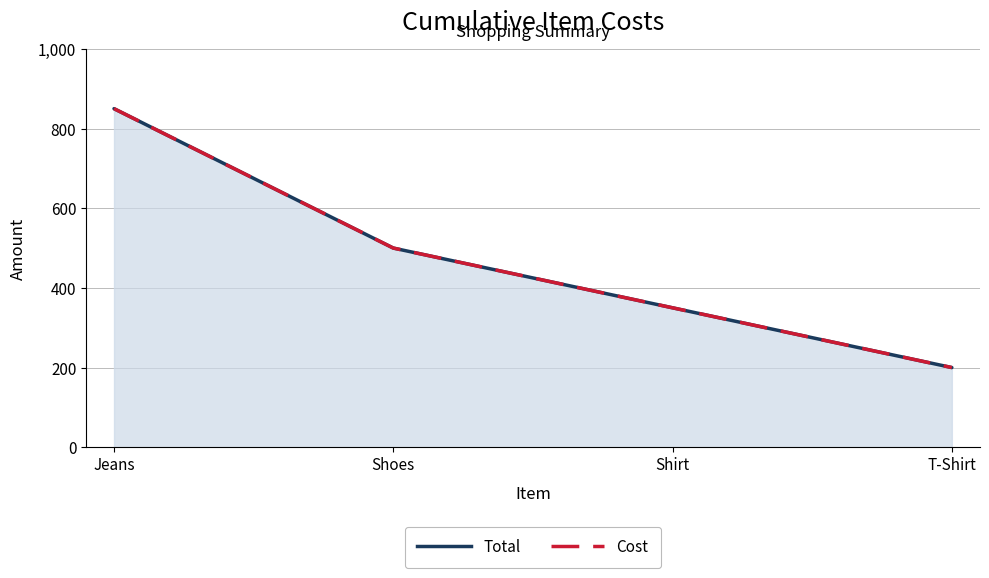

Reading left to right, transcribe all the data shown in this chart.

Total (line): Jeans=850	Shoes=500	Shirt=350	T-Shirt=200
Cost (line): Jeans=850	Shoes=500	Shirt=350	T-Shirt=200